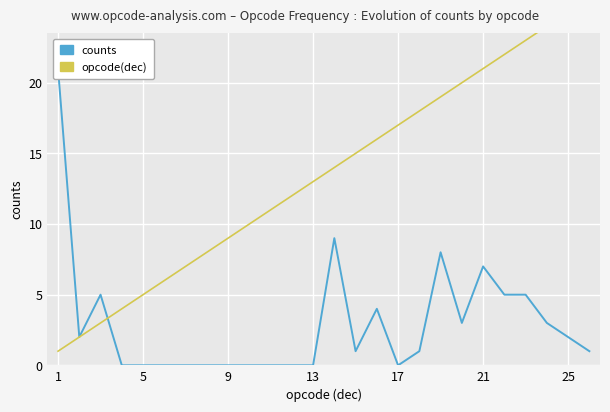

At 17, list the series in order from largest to smallest.

opcode(dec), counts